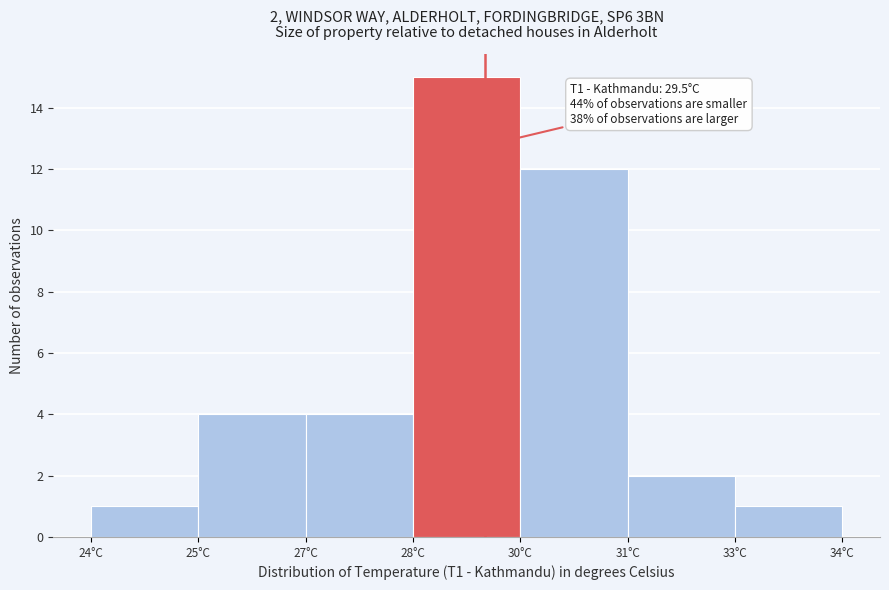

Reading left to right, list all the values displayed in this chart.

1	4	4	15	12	2	1